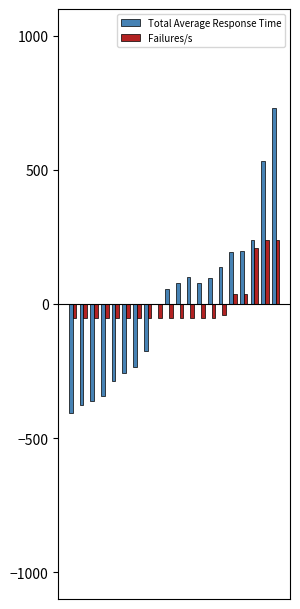

What is the greatest value displayed?

732.7